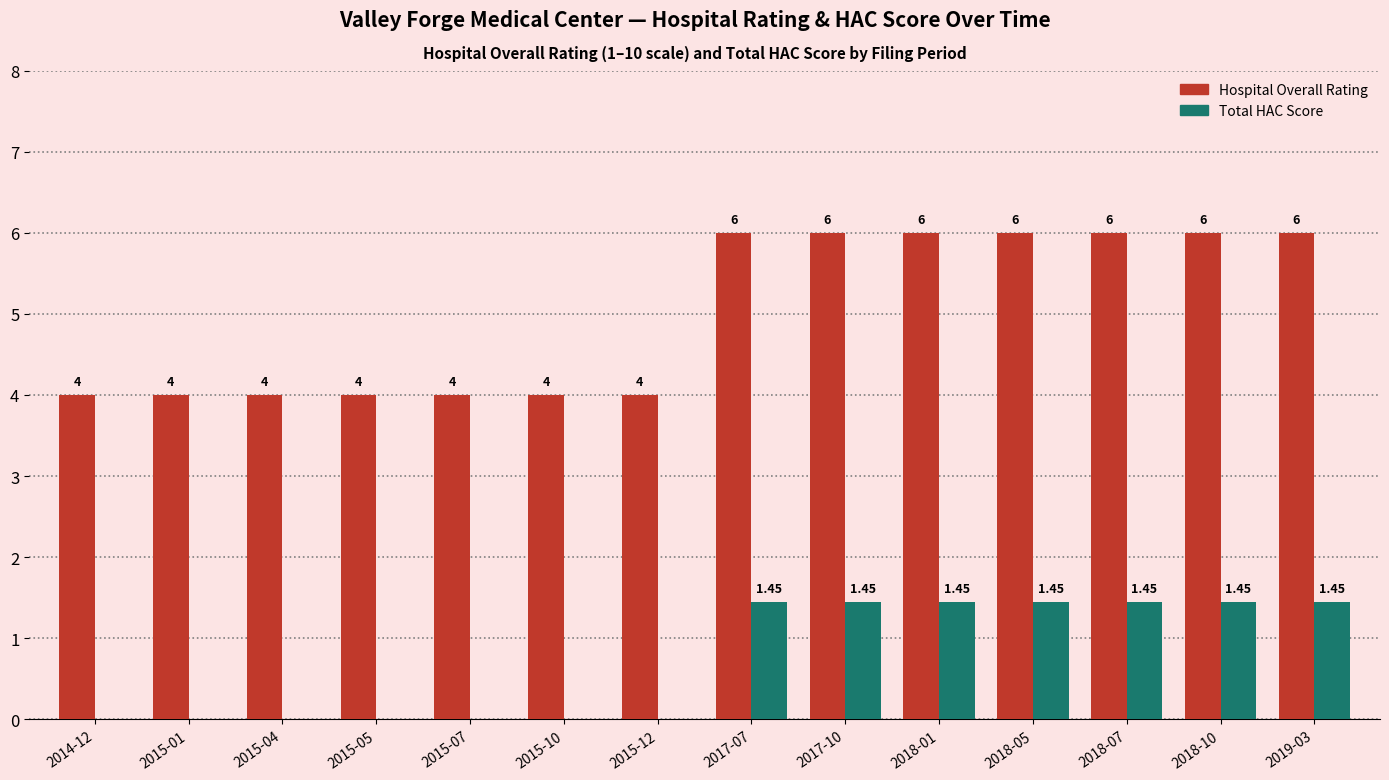

Which series has the largest total across all categories?

Hospital Overall Rating